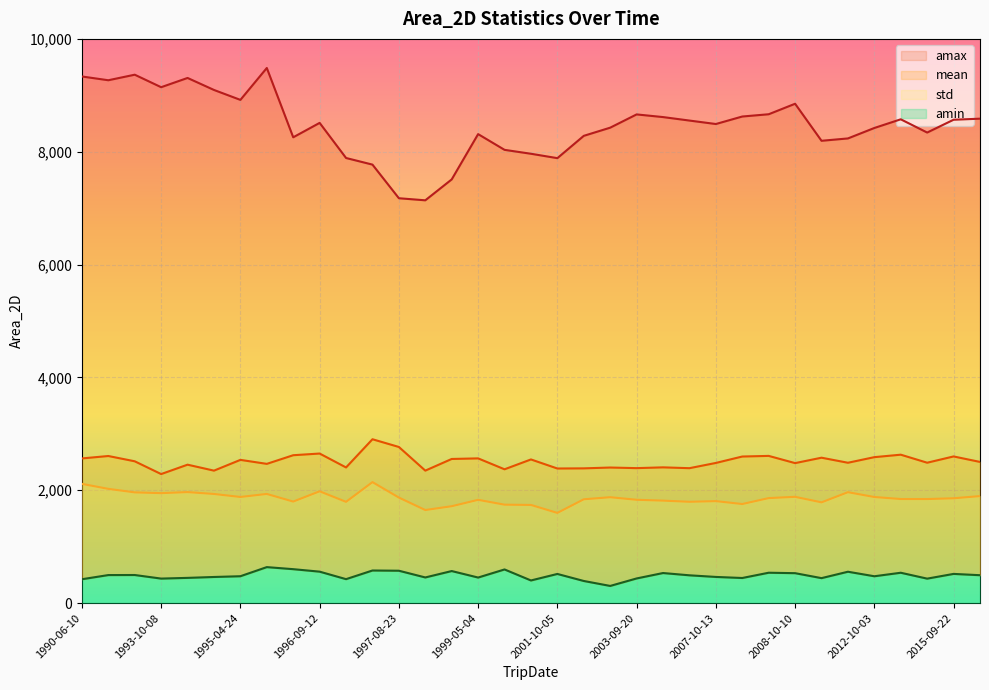

List the series in order of their peak value, highest first.

amax, mean, std, amin